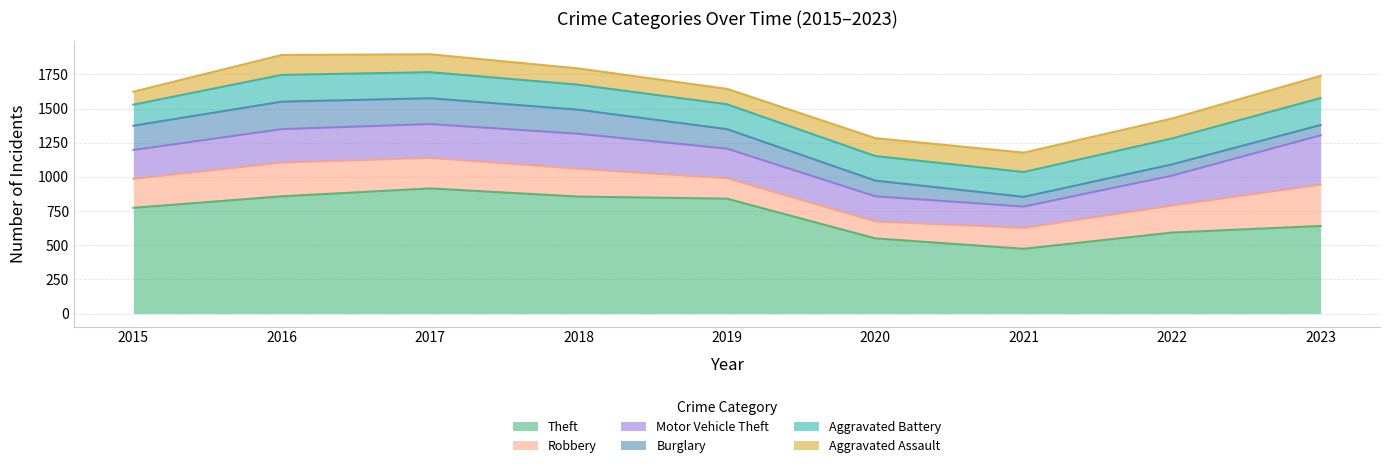

Reading right to left, transcribe all the data shown in this chart.

Theft: 2023=641	2022=593	2021=474	2020=550	2019=841	2018=856	2017=916	2016=858	2015=774
Robbery: 2023=303	2022=198	2021=153	2020=124	2019=150	2018=204	2017=224	2016=247	2015=212
Motor Vehicle Theft: 2023=361	2022=219	2021=156	2020=184	2019=216	2018=256	2017=247	2016=245	2015=211
Burglary: 2023=75	2022=82	2021=71	2020=115	2019=143	2018=176	2017=189	2016=201	2015=178
Aggravated Battery: 2023=197	2022=190	2021=182	2020=180	2019=182	2018=183	2017=191	2016=196	2015=154
Aggravated Assault: 2023=163	2022=146	2021=142	2020=131	2019=113	2018=119	2017=131	2016=146	2015=95